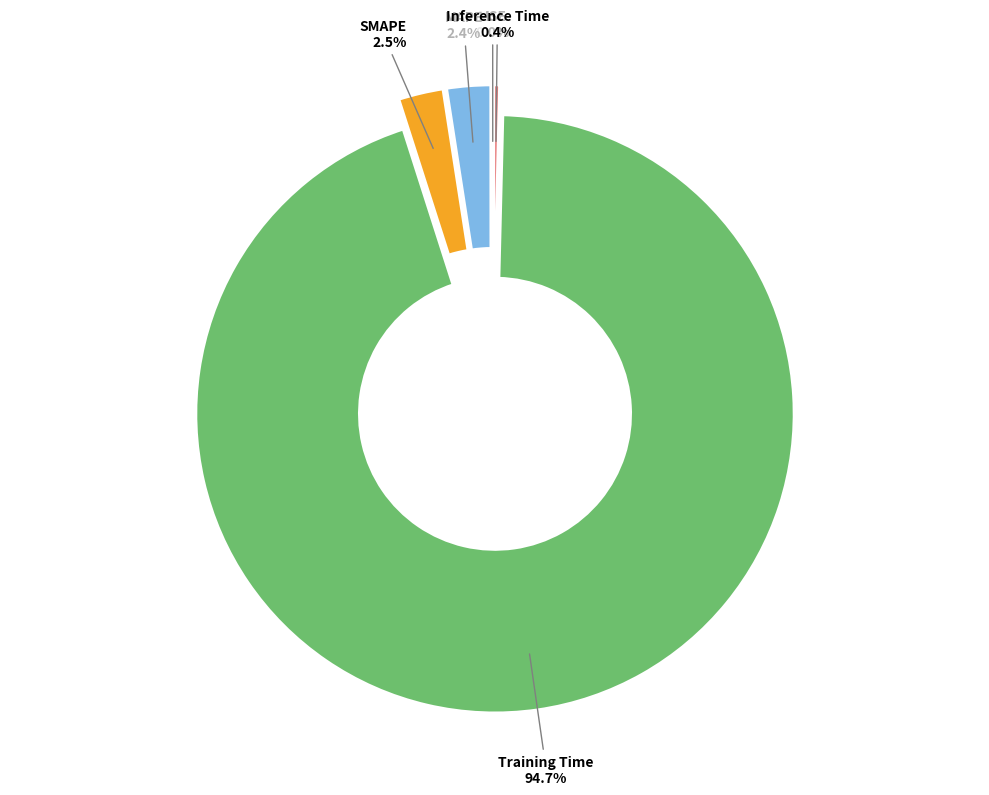

Between Inference Time and Training Time, which is larger?

Training Time